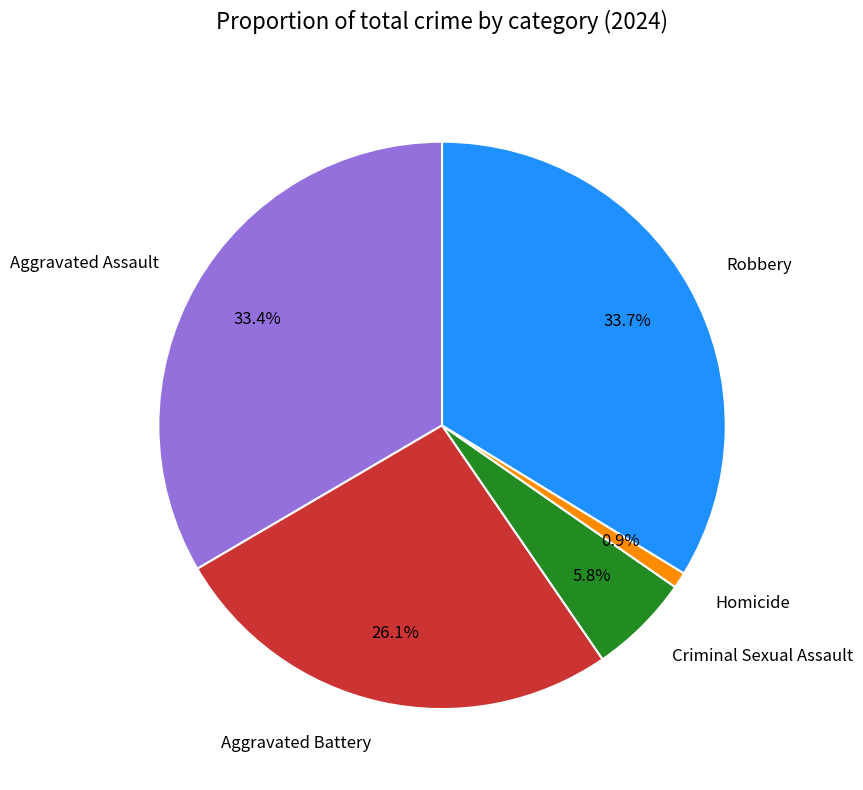

How many segments does this pie chart have?

5